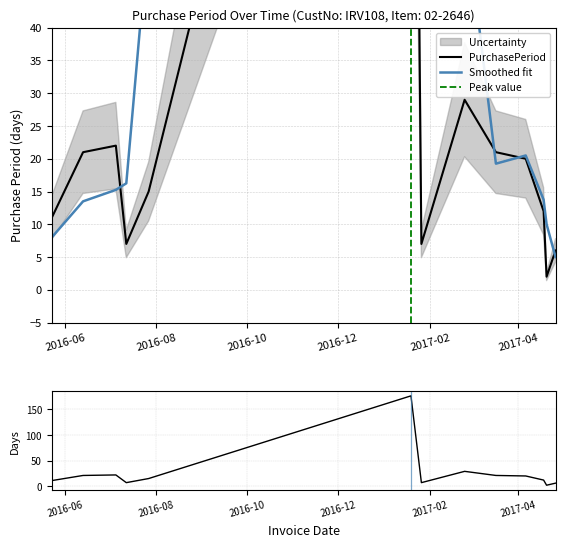

Count the number of values greater than 15.

6